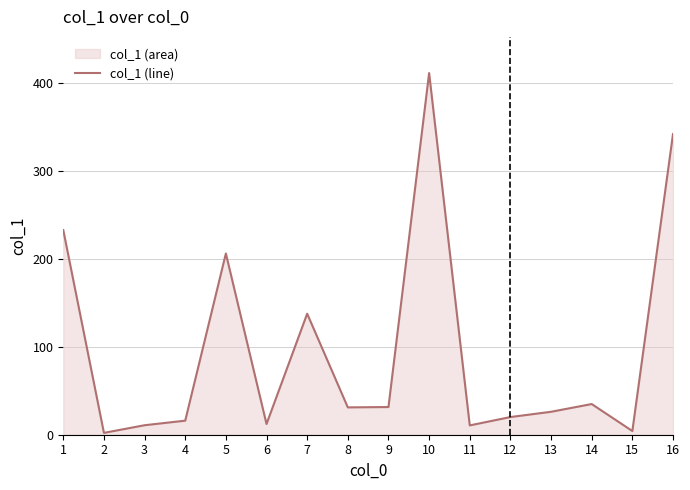

Reading left to right, extract all data points from this chart.

232.8	2.1	10.8	16.0	206.2	12.2	137.7	31.1	31.5	411.5	10.6	20.1	26.1	34.9	4.2	342.1